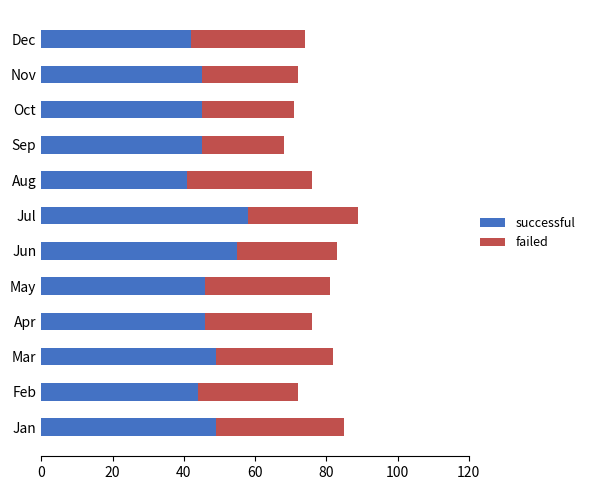

The successful series shows 29 at Oct. True or false?

False